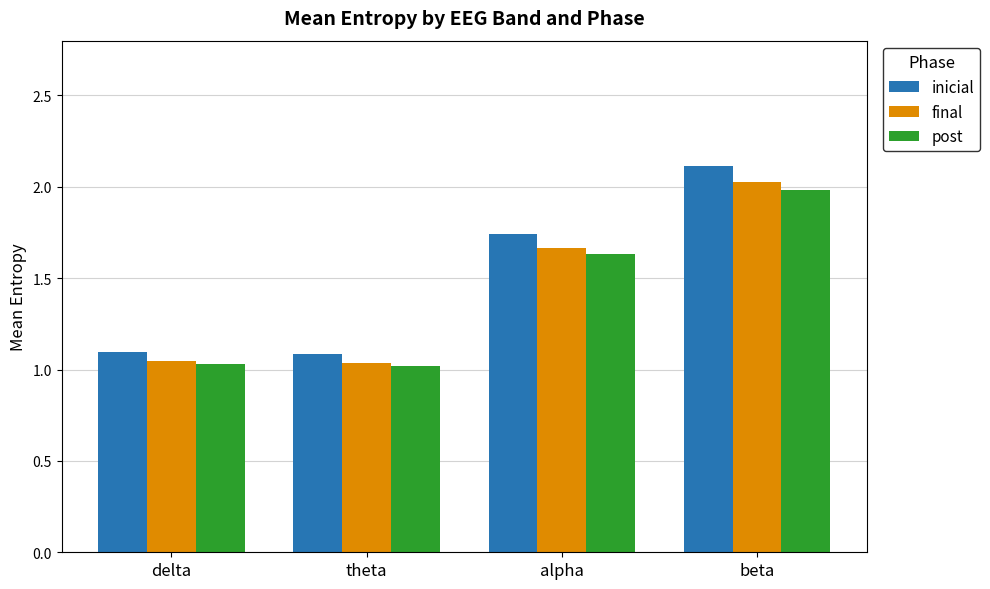

Which category has the highest value in the inicial series?

beta